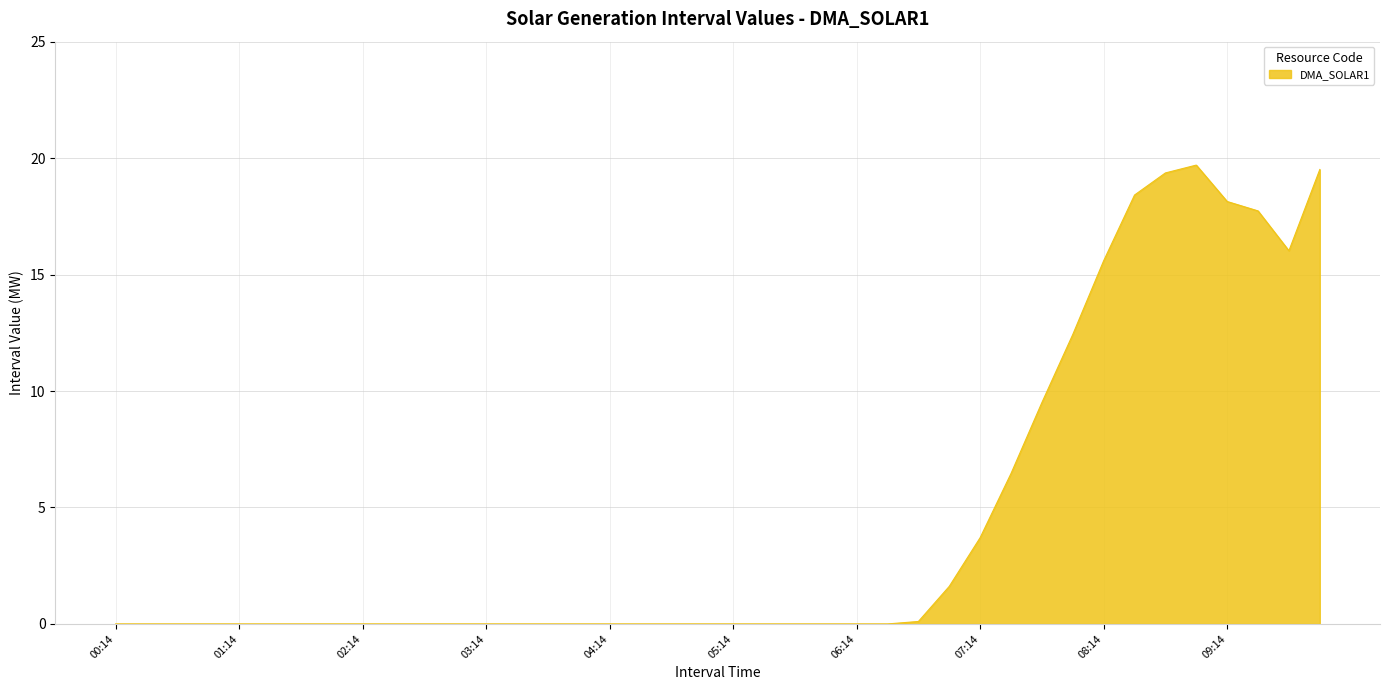

What is the maximum value shown in the chart?

19.7